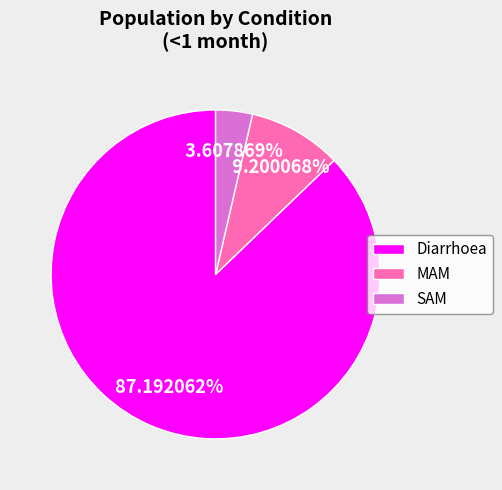

To the nearest percent, what portion does MAM represent?

9%